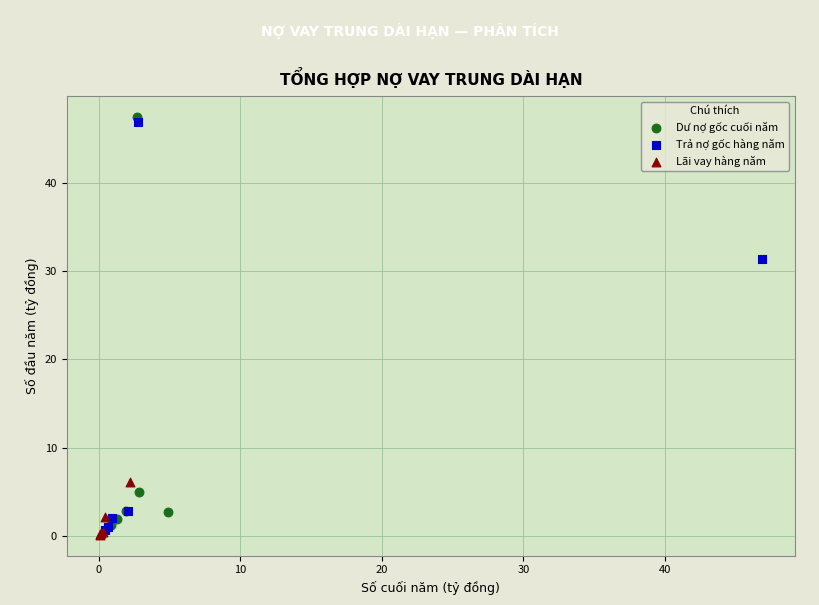

What are all the series names shown in the legend?

Dư nợ gốc cuối năm, Trả nợ gốc hàng năm, Lãi vay hàng năm